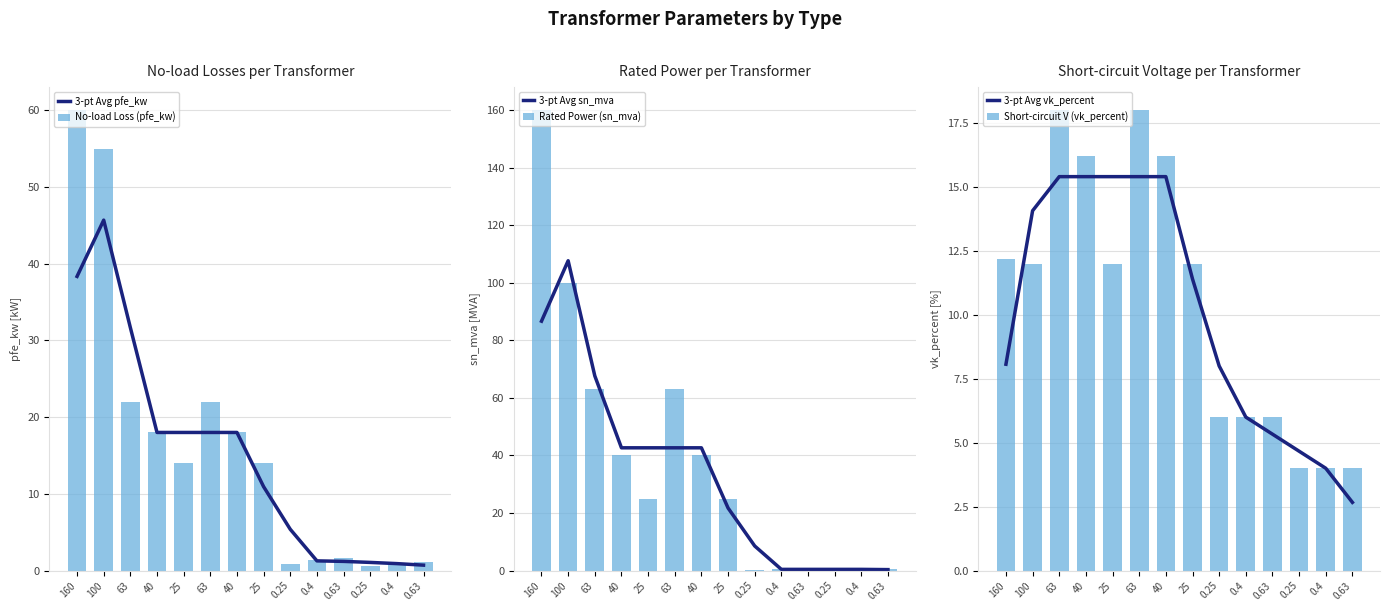

What is the label of the 13th bar from the left?

0.4